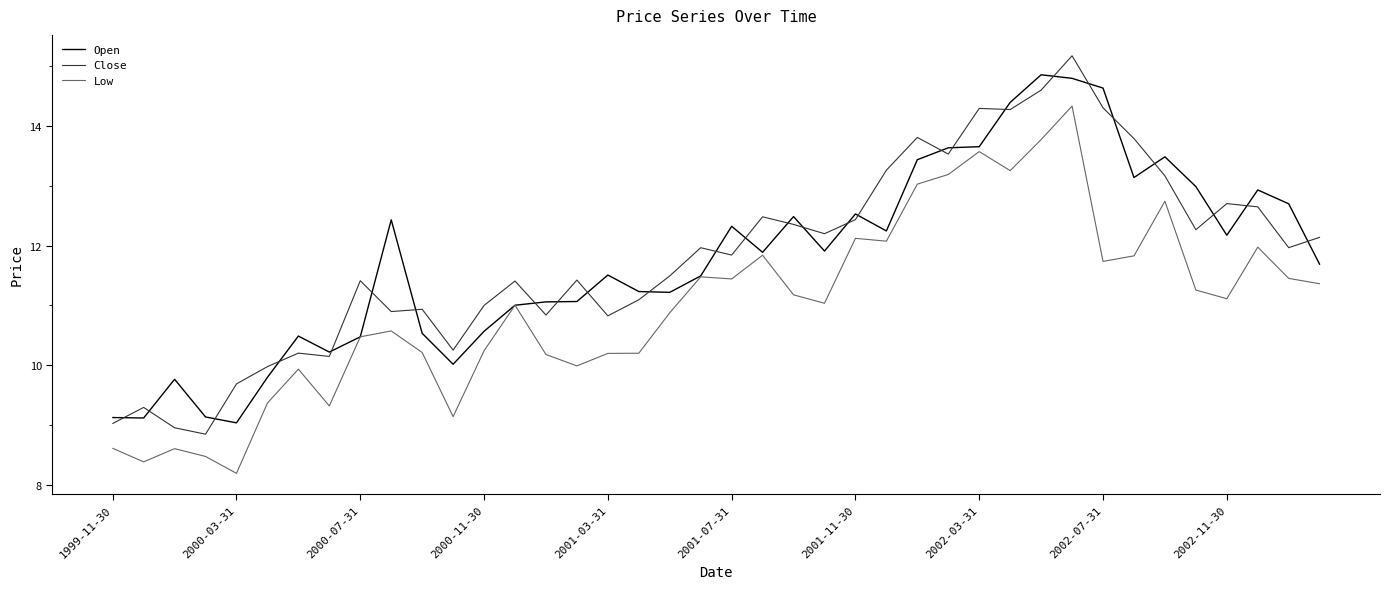

What is the minimum value for Low?

8.2